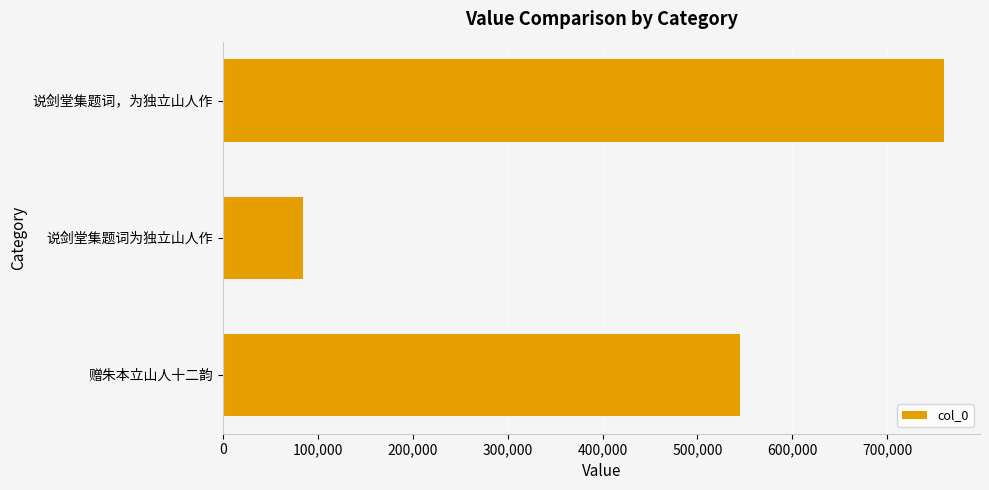

True or false: the data shows 759503 at 说剑堂集题词，为独立山人作.

True